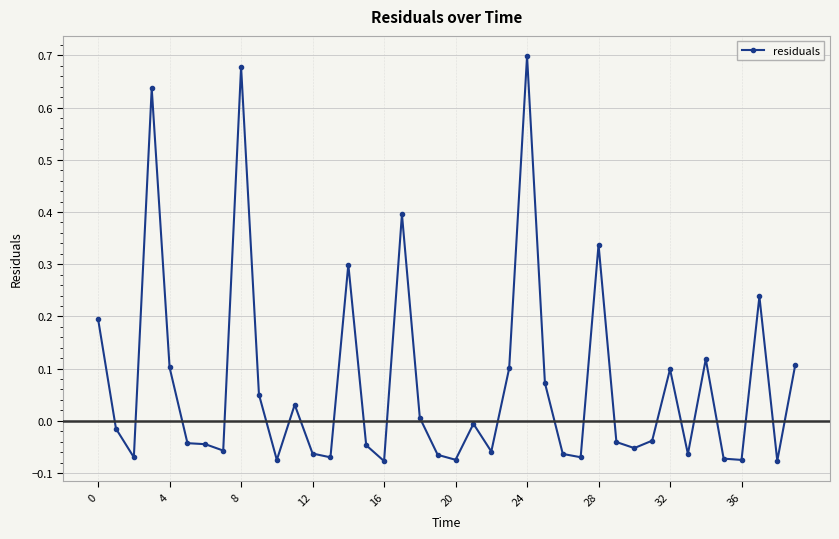

What is the sum of all values?

2.8